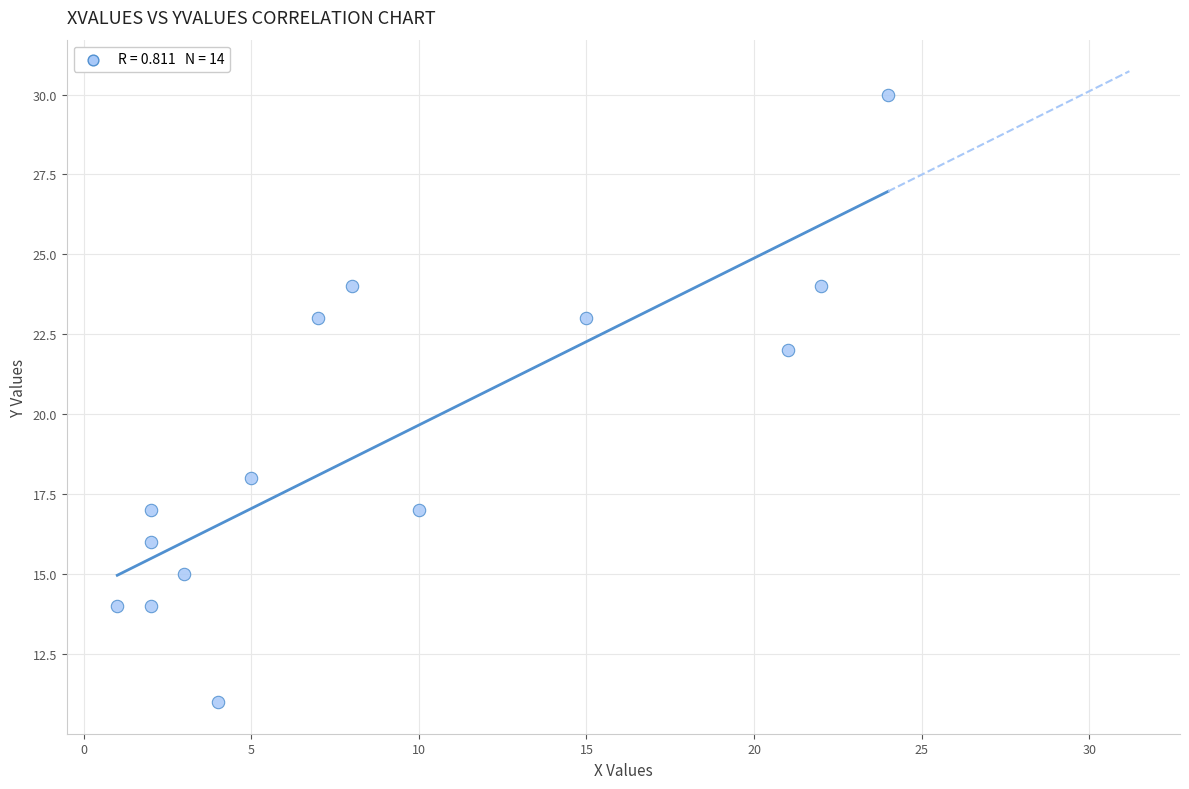

What is the range of X values (max minus min)?

23